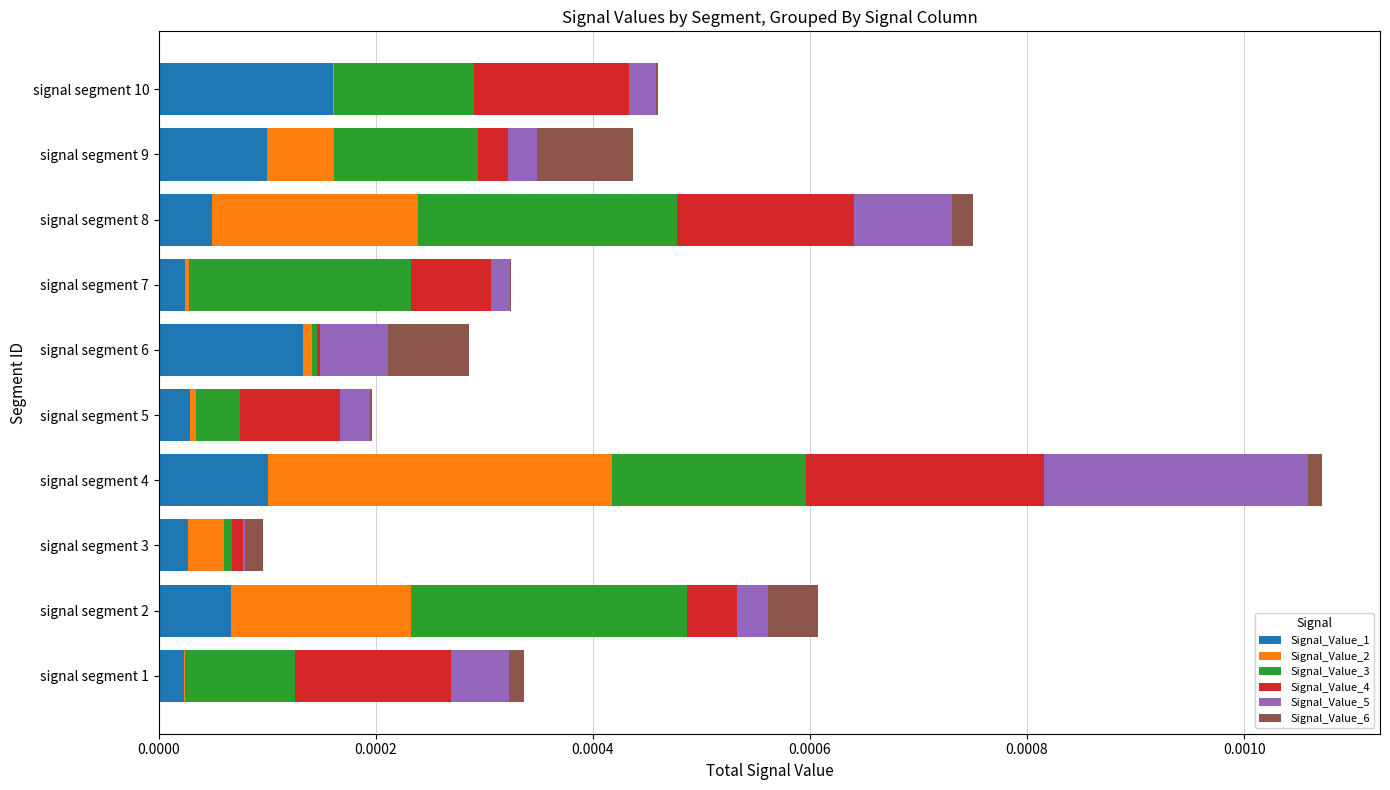

The value of Signal_Value_1 at signal segment 3 is 0.0. True or false?

True